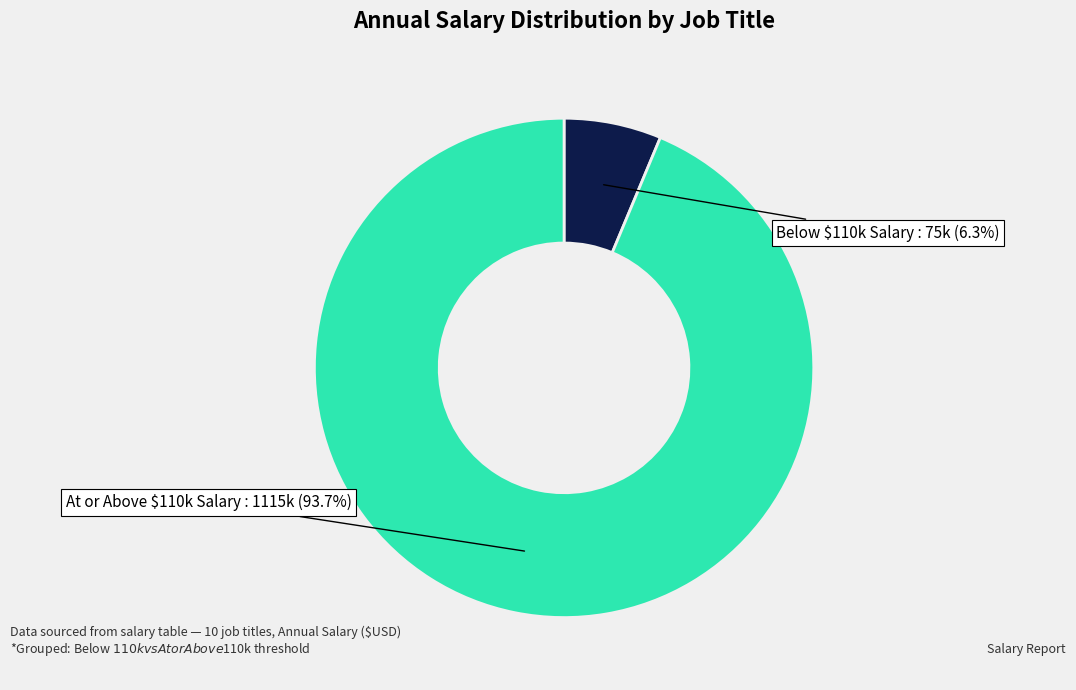

Does any single category account for the majority?

Yes